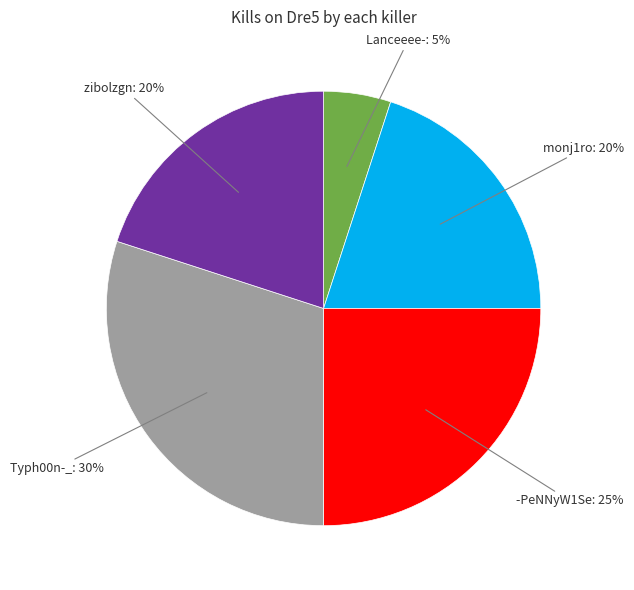

To the nearest percent, what is the difference between the largest and smallest slice percentages?

25%